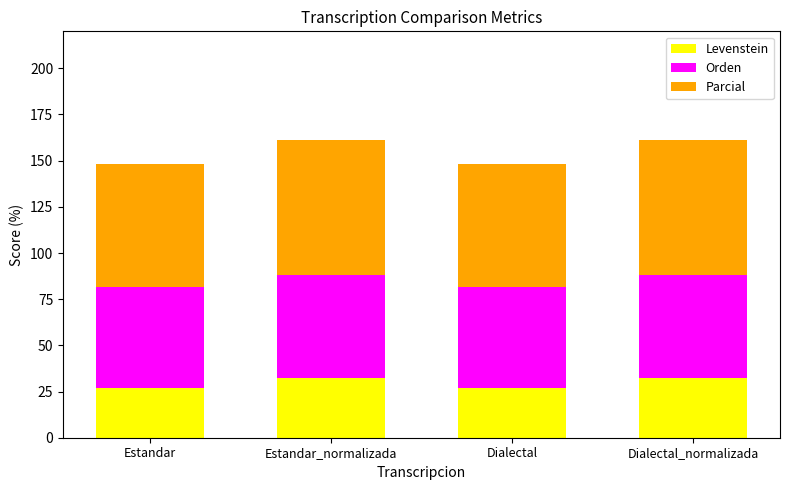

How many distinct data groups are displayed?

3